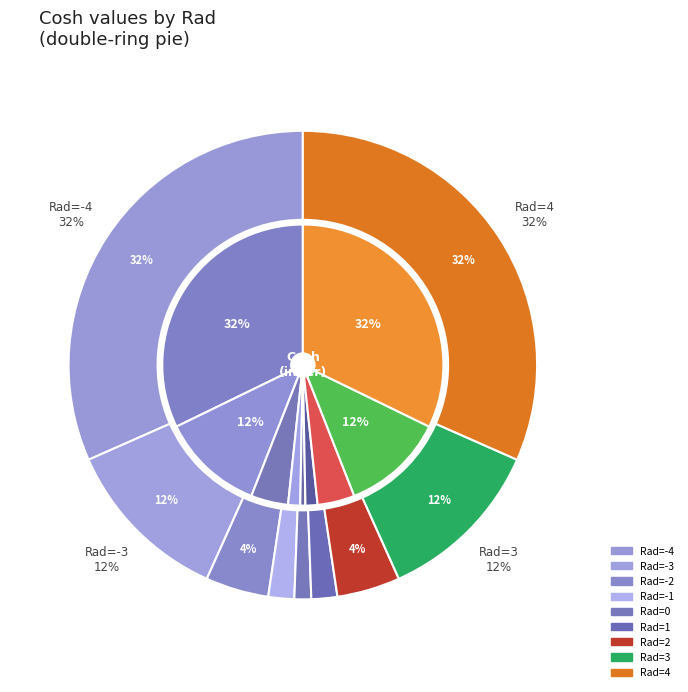

Rank the categories by value from highest to lowest.

-4, 4, -3, 3, -2, 2, -1, 1, 0